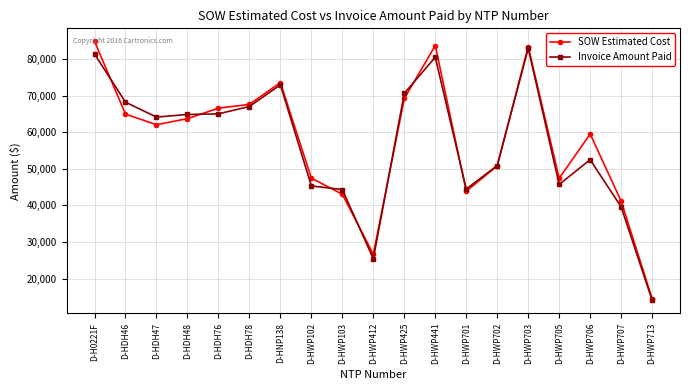

What is the value of the SOW Estimated Cost point at the 13th from the left?

43895.5